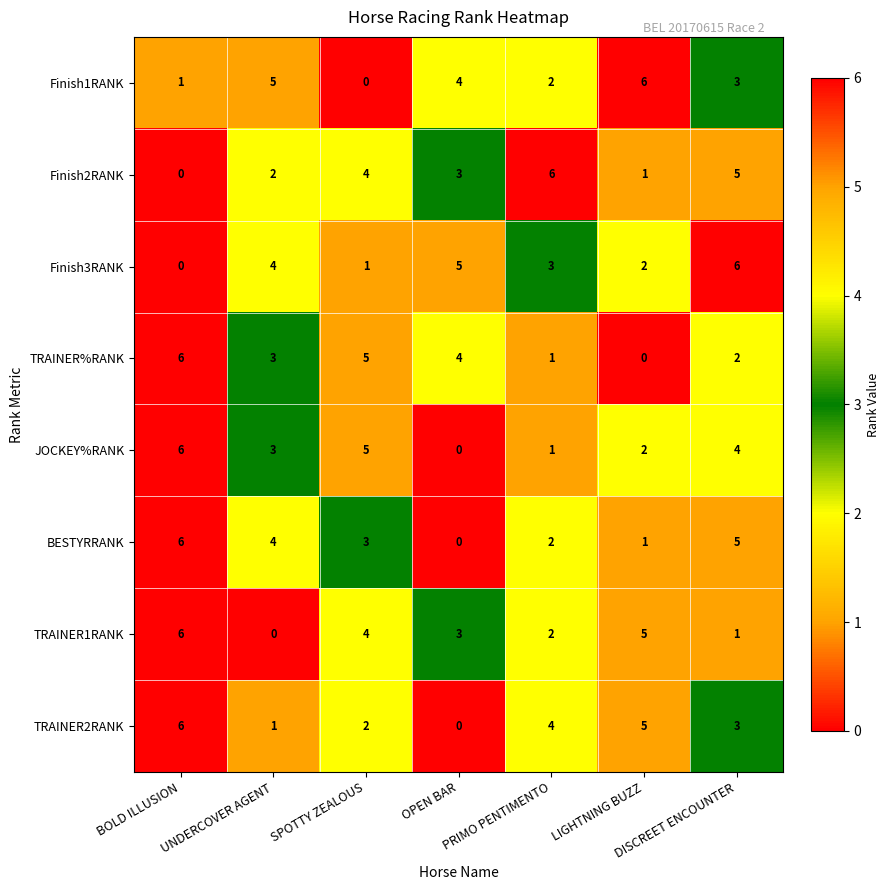

At how many categories does at least one series exceed 4?

7